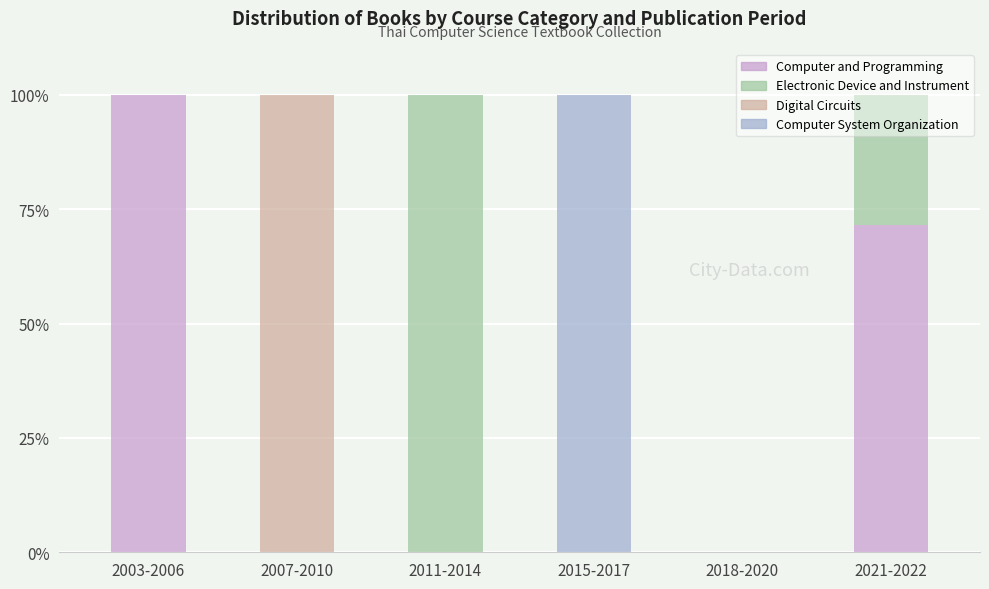

What is the total value across all series at 2021-2022?

100.0